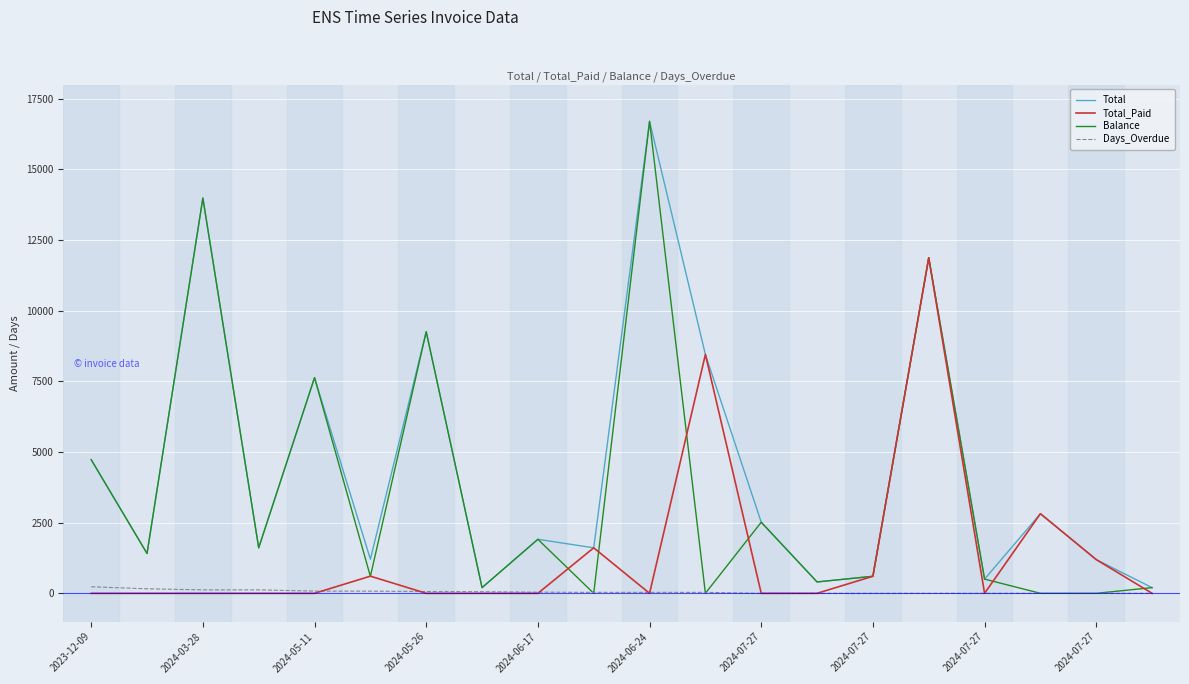

True or false: Balance has more than 2 interior local peaks.

True